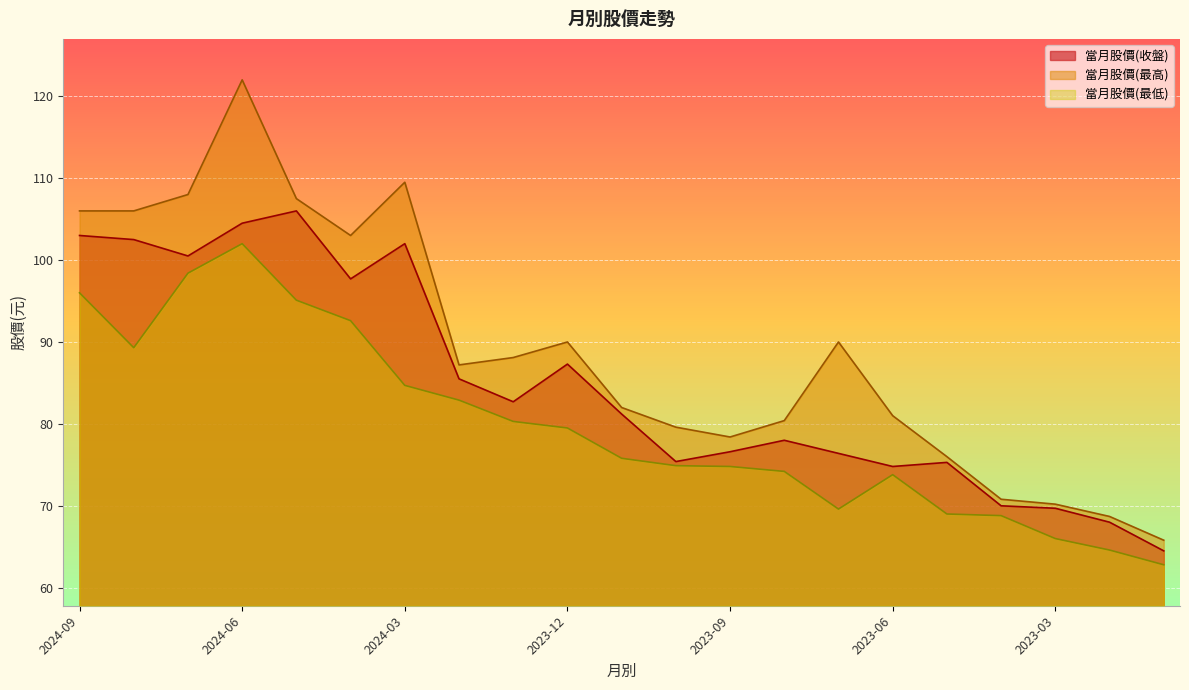

What is the label of the 5th point from the right?

2023-05